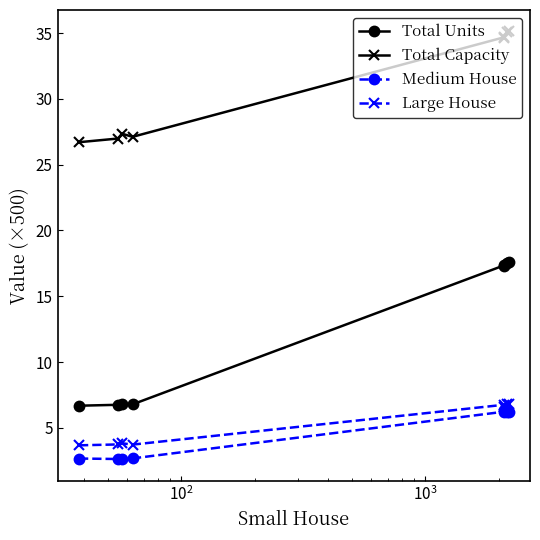

At how many categories does at least one series exceed 34?

4